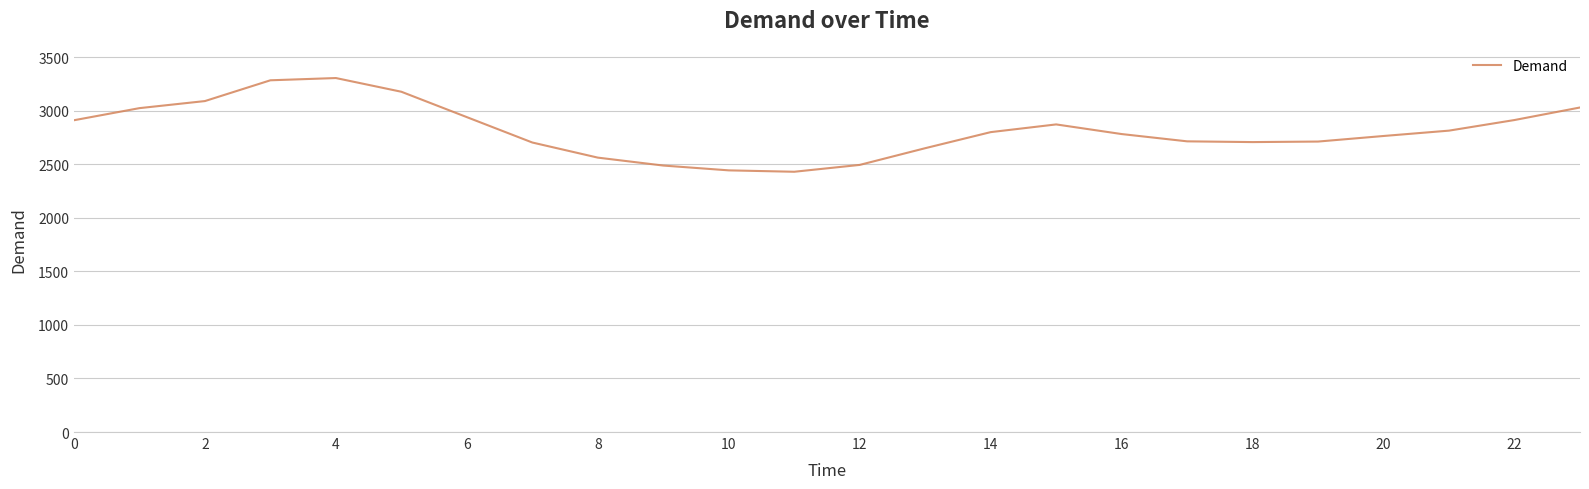

What is the smallest value displayed?

2430